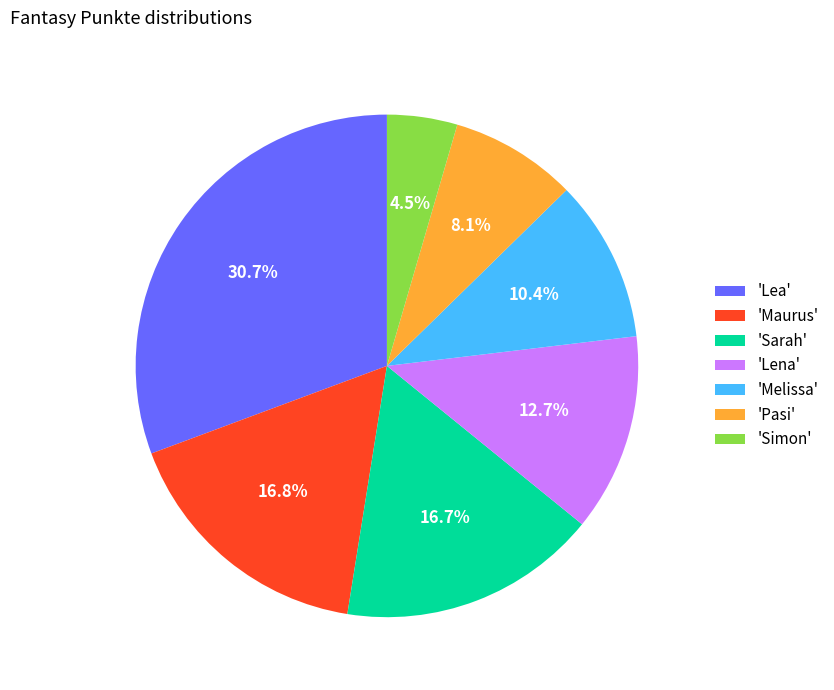

Is there any slice that represents more than half of the pie?

No